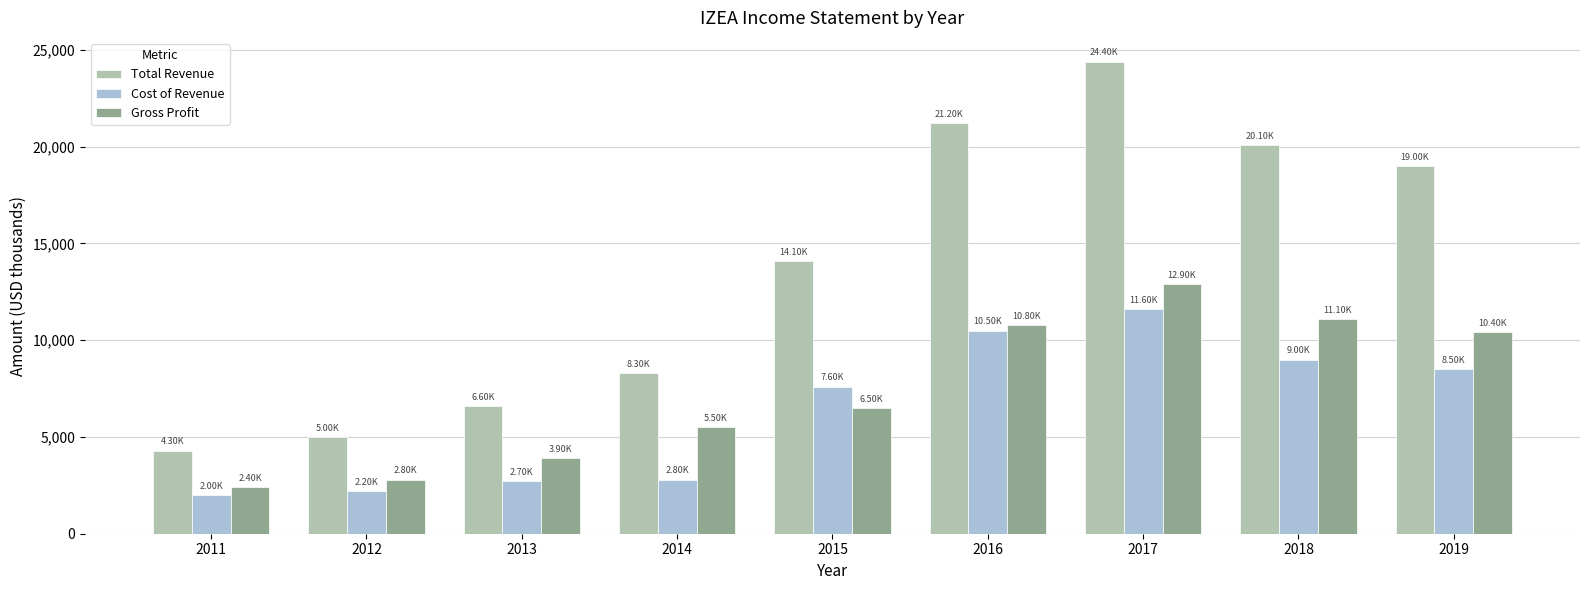

Which series changed the most between 2015 and 2017?

Total Revenue